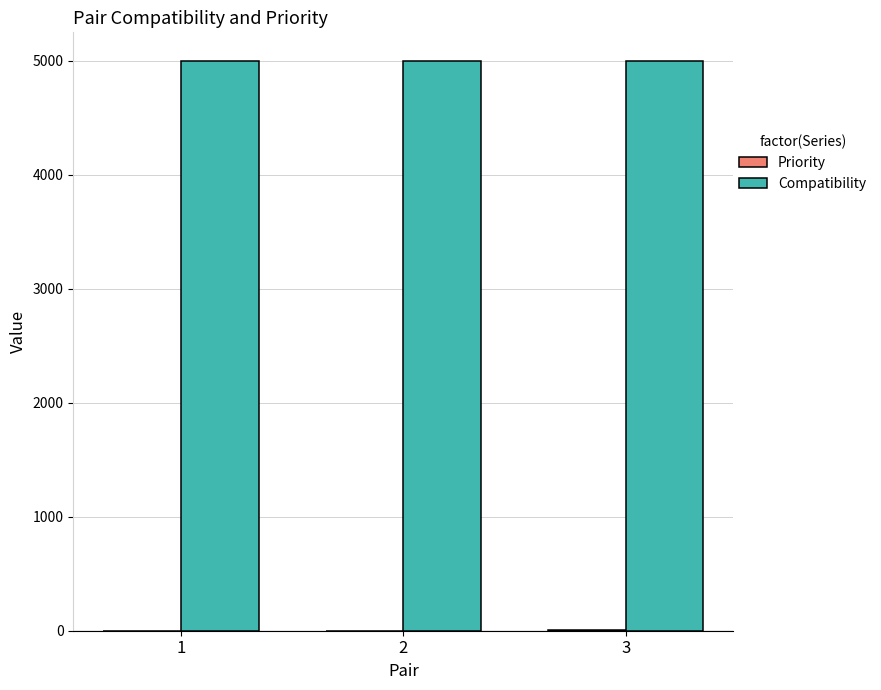

The value of Compatibility at 2 is 5000. True or false?

True